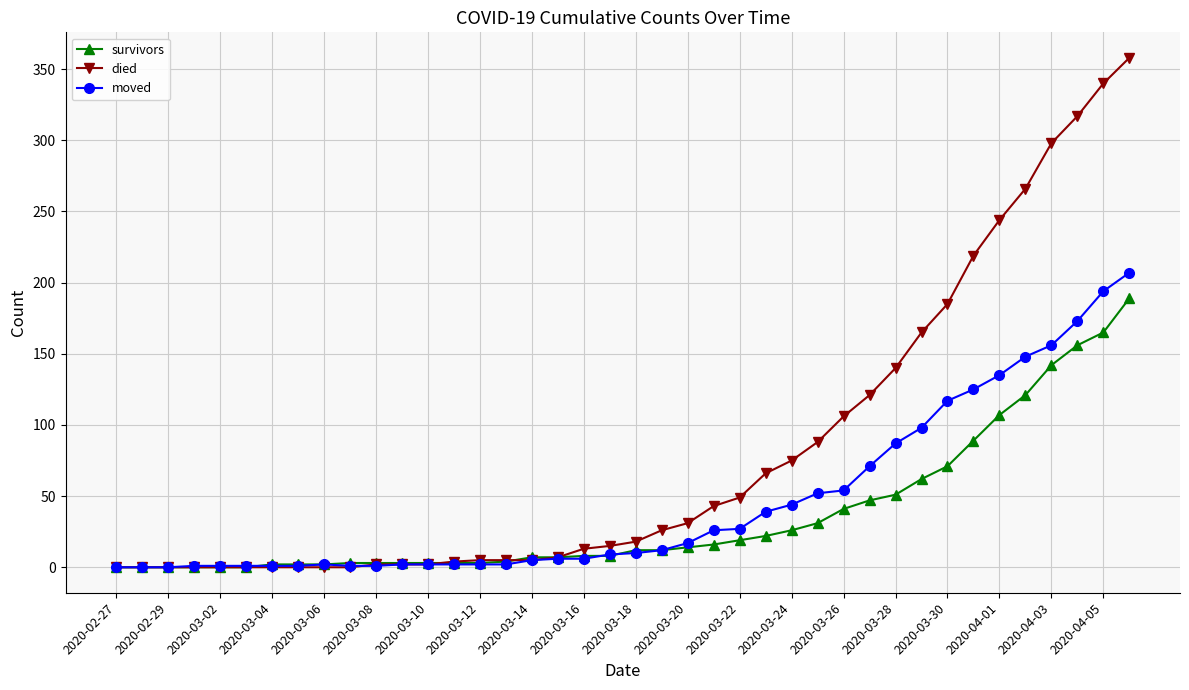

What is the maximum value shown in the chart?

358